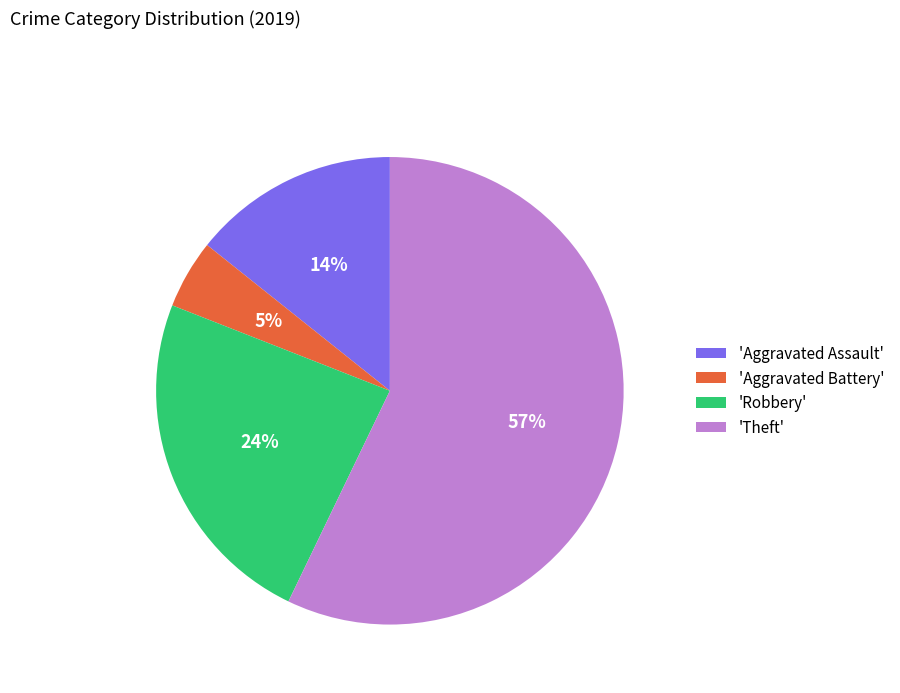

What percentage is the 'Robbery' slice, to the nearest percent?

24%